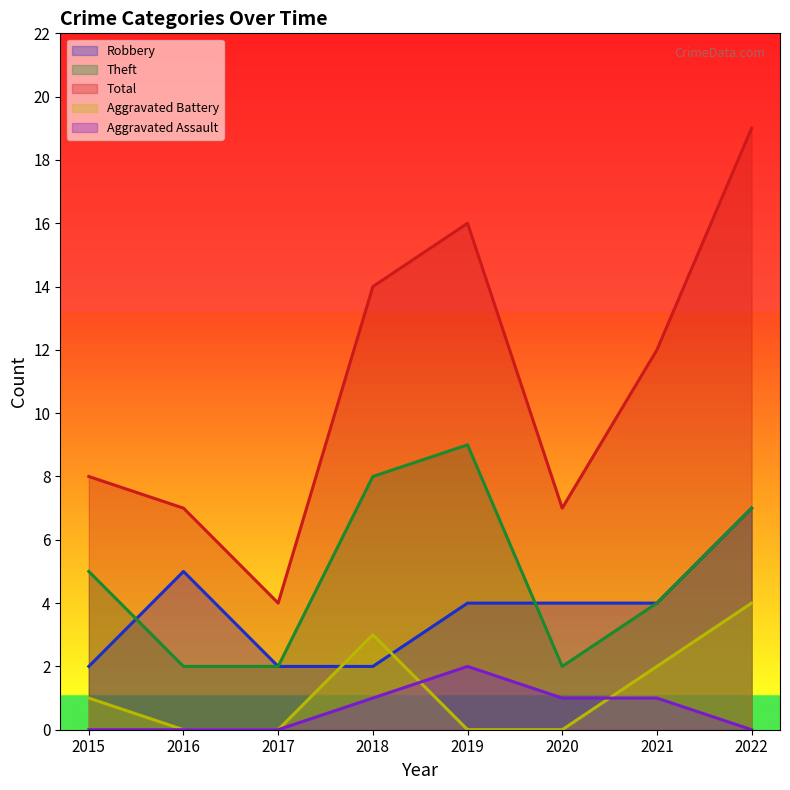

At which label does Aggravated Assault first exceed 1?

2019